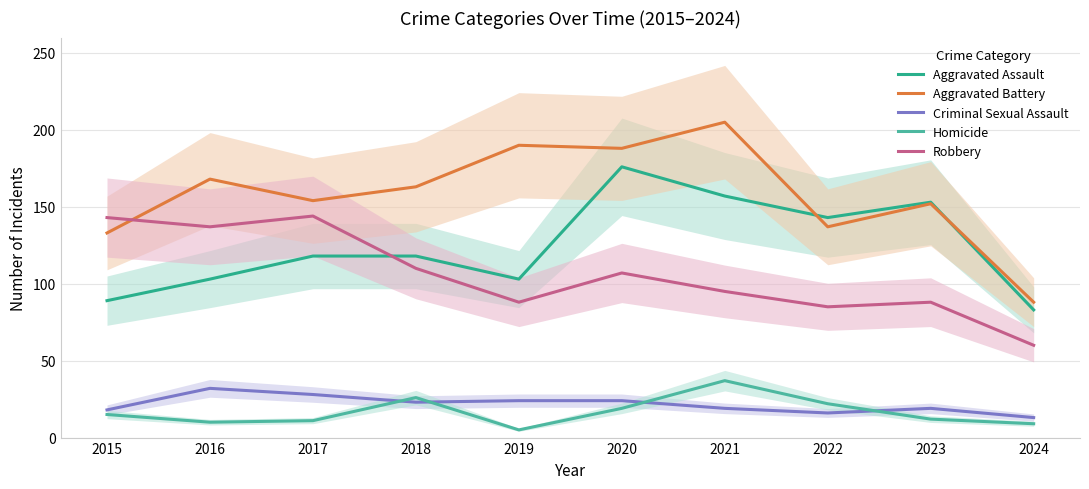

Reading left to right, extract all data points from this chart.

Aggravated Assault: 2015=89	2016=103	2017=118	2018=118	2019=103	2020=176	2021=157	2022=143	2023=153	2024=83
Aggravated Battery: 2015=133	2016=168	2017=154	2018=163	2019=190	2020=188	2021=205	2022=137	2023=152	2024=88
Criminal Sexual Assault: 2015=18	2016=32	2017=28	2018=23	2019=24	2020=24	2021=19	2022=16	2023=19	2024=13
Homicide: 2015=15	2016=10	2017=11	2018=26	2019=5	2020=19	2021=37	2022=22	2023=12	2024=9
Robbery: 2015=143	2016=137	2017=144	2018=110	2019=88	2020=107	2021=95	2022=85	2023=88	2024=60